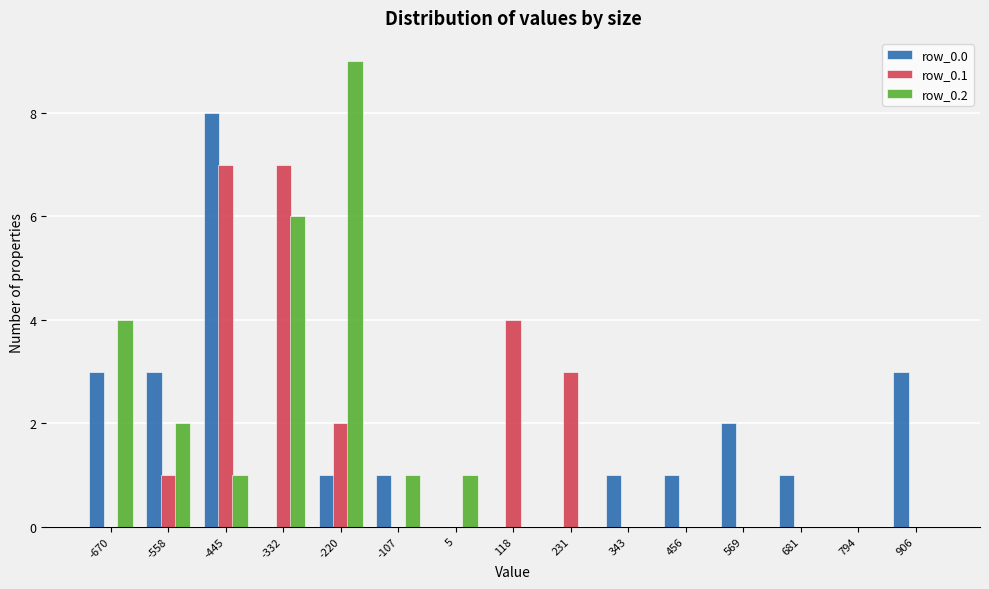

Reading left to right, list every range on the x-axis with the height of the bar of each series over it. Neither the bar edges nor the heights are printed on the chart, so give them approximately, as read against the axes.

-720 to -620: row_0.0=3	row_0.1=0	row_0.2=4
-620 to -500: row_0.0=3	row_0.1=1	row_0.2=2
-500 to -380: row_0.0=8	row_0.1=7	row_0.2=1
-380 to -280: row_0.0=0	row_0.1=7	row_0.2=6
-280 to -160: row_0.0=1	row_0.1=2	row_0.2=9
-160 to -60: row_0.0=1	row_0.1=0	row_0.2=1
-60 to 60: row_0.0=0	row_0.1=0	row_0.2=1
60 to 180: row_0.0=0	row_0.1=4	row_0.2=0
180 to 280: row_0.0=0	row_0.1=3	row_0.2=0
280 to 400: row_0.0=1	row_0.1=0	row_0.2=0
400 to 520: row_0.0=1	row_0.1=0	row_0.2=0
520 to 620: row_0.0=2	row_0.1=0	row_0.2=0
620 to 740: row_0.0=1	row_0.1=0	row_0.2=0
740 to 860: row_0.0=0	row_0.1=0	row_0.2=0
860 to 960: row_0.0=3	row_0.1=0	row_0.2=0